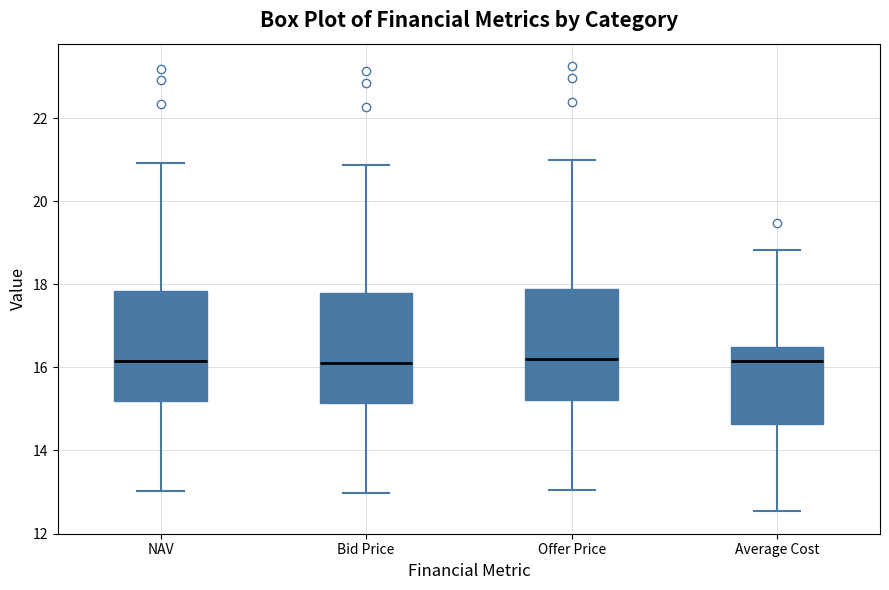

Reading left to right, read every box against the y-axis: the position of its median line, the range the box covers, and the ends of its whiskers. The values are not printed on the chart, so give them approximately, as read against the axis.

NAV: median 16.2, box 15.2 to 17.8, whiskers 13.0 to 21.0
Bid Price: median 16.2, box 15.2 to 17.8, whiskers 13.0 to 20.8
Offer Price: median 16.2, box 15.2 to 17.8, whiskers 13.0 to 21.0
Average Cost: median 16.2, box 14.6 to 16.4, whiskers 12.6 to 18.8